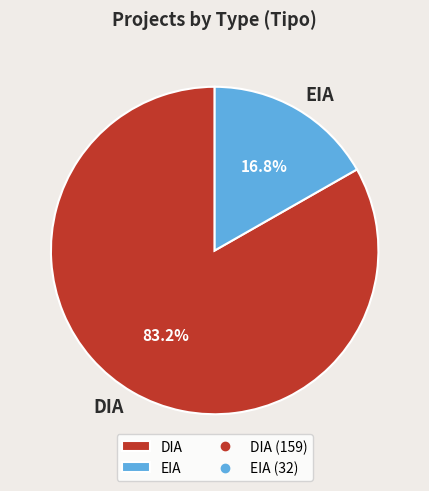

What is the total percentage of EIA and DIA?

100.0%